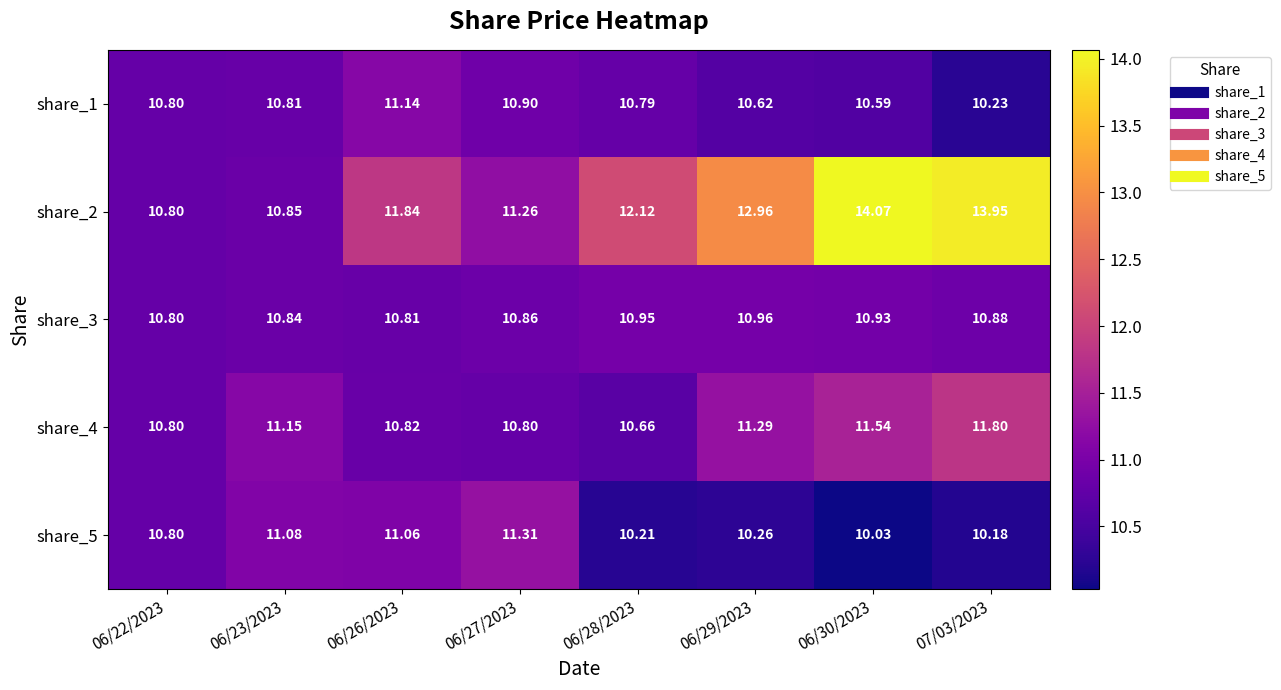

Which series has the largest range (max minus min)?

share_2